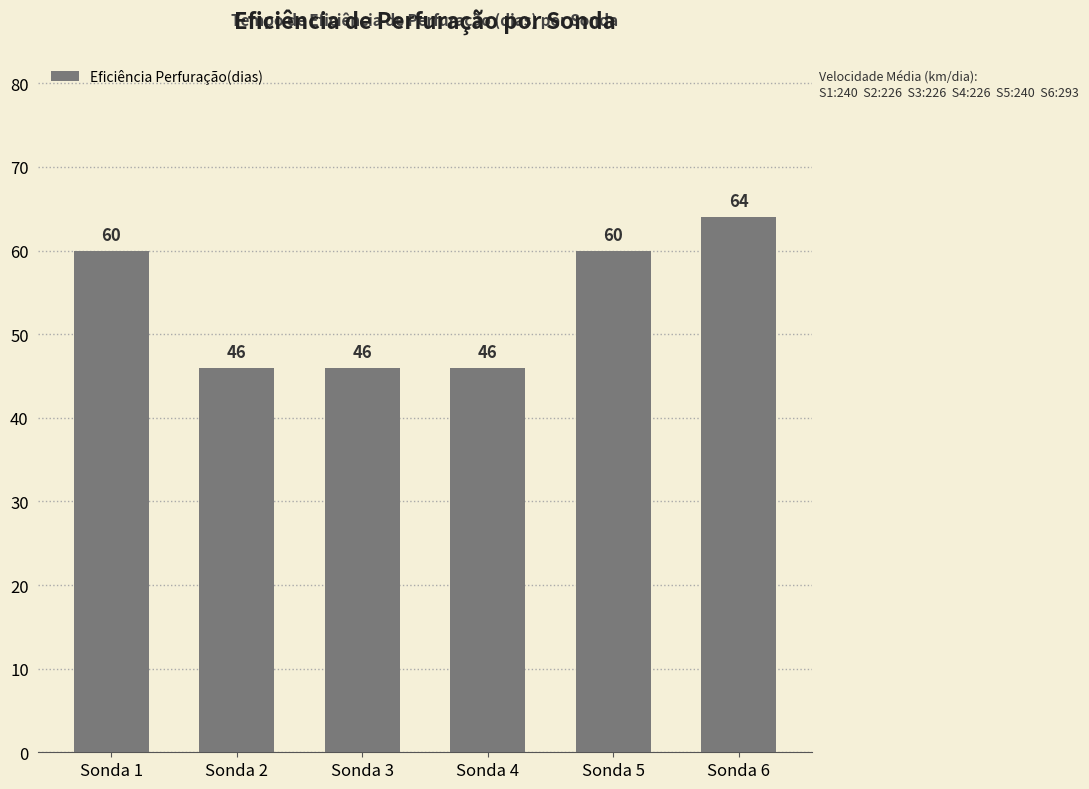

Reading left to right, what are all the values shown in this chart?

Sonda 1=60	Sonda 2=46	Sonda 3=46	Sonda 4=46	Sonda 5=60	Sonda 6=64